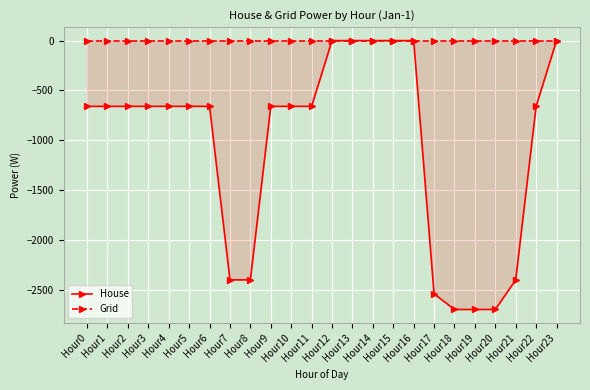

Reading right to left, extract all data points from this chart.

House: Hour23=0.0	Hour22=-658.9	Hour21=-2398.4	Hour20=-2694.9	Hour19=-2694.9	Hour18=-2694.9	Hour17=-2539.4	Hour16=0.0	Hour15=0.0	Hour14=0.0	Hour13=0.0	Hour12=0.0	Hour11=-658.9	Hour10=-658.9	Hour9=-658.9	Hour8=-2398.4	Hour7=-2398.4	Hour6=-658.9	Hour5=-658.9	Hour4=-658.9	Hour3=-658.9	Hour2=-658.9	Hour1=-658.9	Hour0=-658.9
Grid: Hour23=0.0	Hour22=0.0	Hour21=0.0	Hour20=0.0	Hour19=0.0	Hour18=0.0	Hour17=0.0	Hour16=0.0	Hour15=0.0	Hour14=0.0	Hour13=0.0	Hour12=0.0	Hour11=0.0	Hour10=0.0	Hour9=0.0	Hour8=0.0	Hour7=0.0	Hour6=0.0	Hour5=0.0	Hour4=0.0	Hour3=0.0	Hour2=0.0	Hour1=0.0	Hour0=0.0